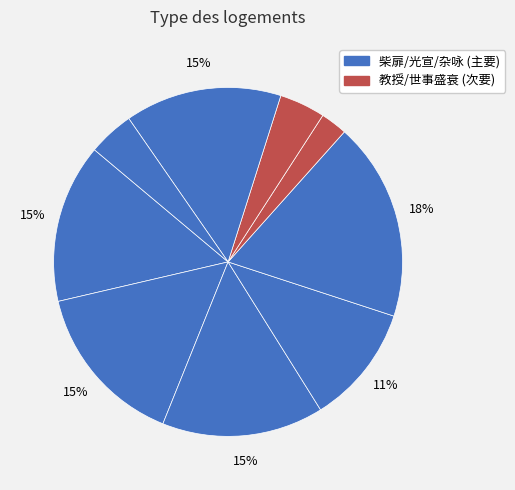

To the nearest percent, what is the average slice percentage?

11%